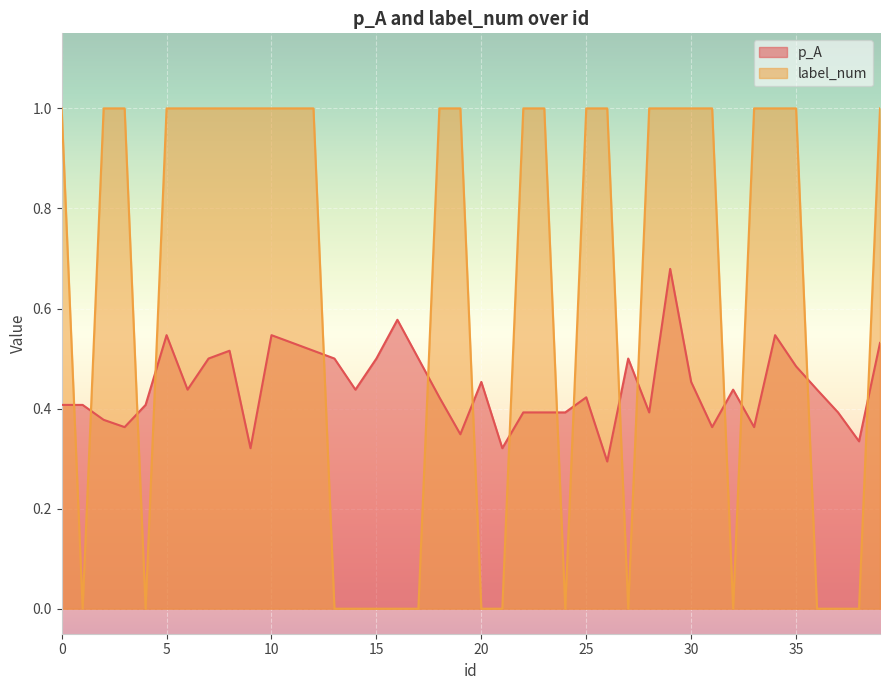

Where is the first local minimum for p_A?

3